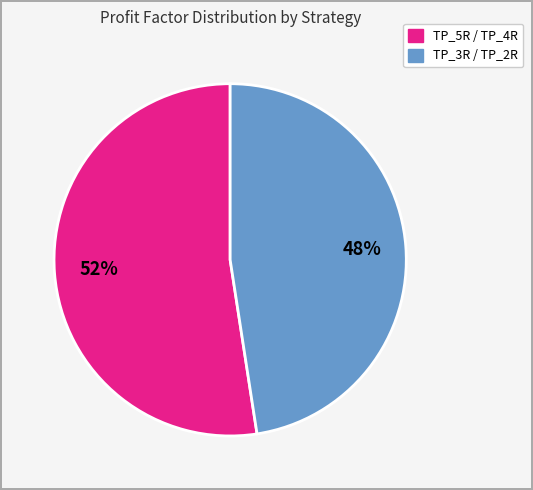

To the nearest percent, what is the average slice percentage?

50%